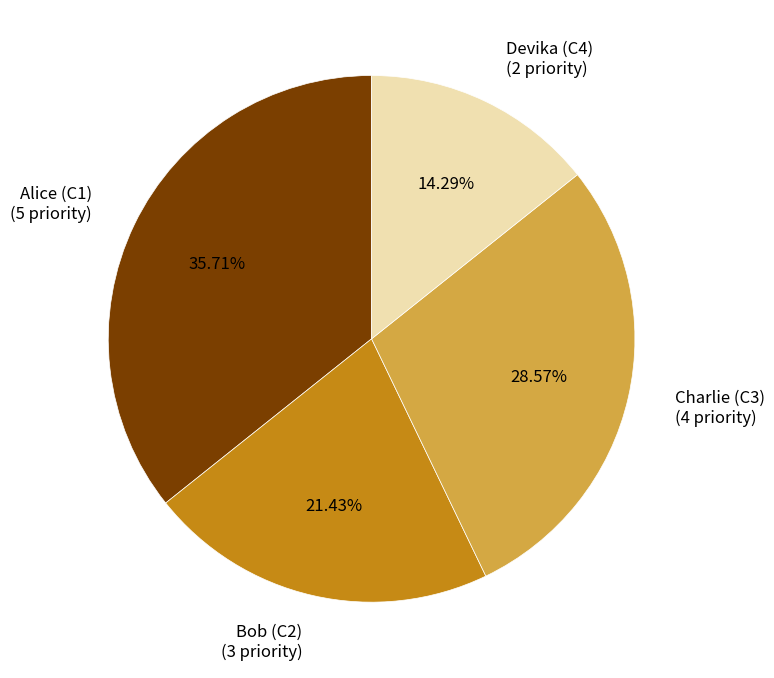

The Charlie (C3) slice represents 42% of the pie. True or false?

False